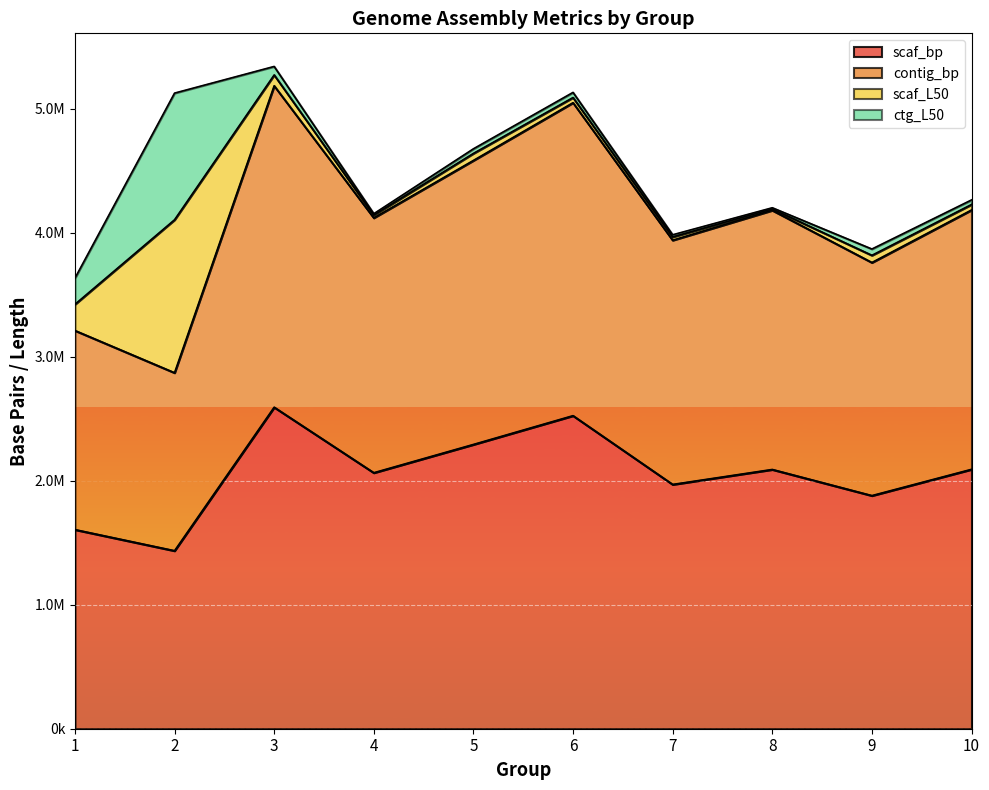

True or false: scaf_bp and contig_bp intersect in this chart.

False